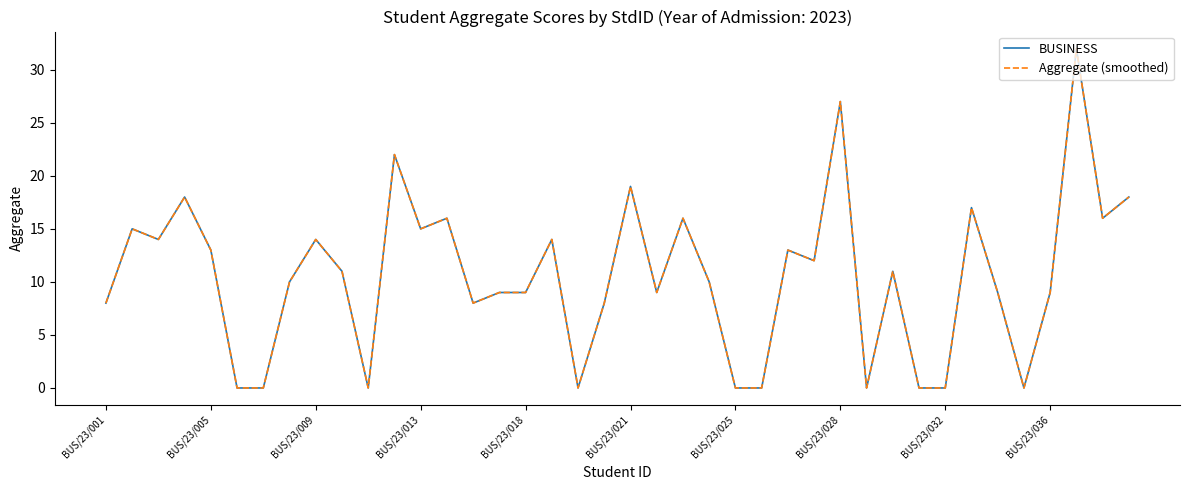

True or false: BUSINESS and Aggregate (smoothed) cross at least once.

False